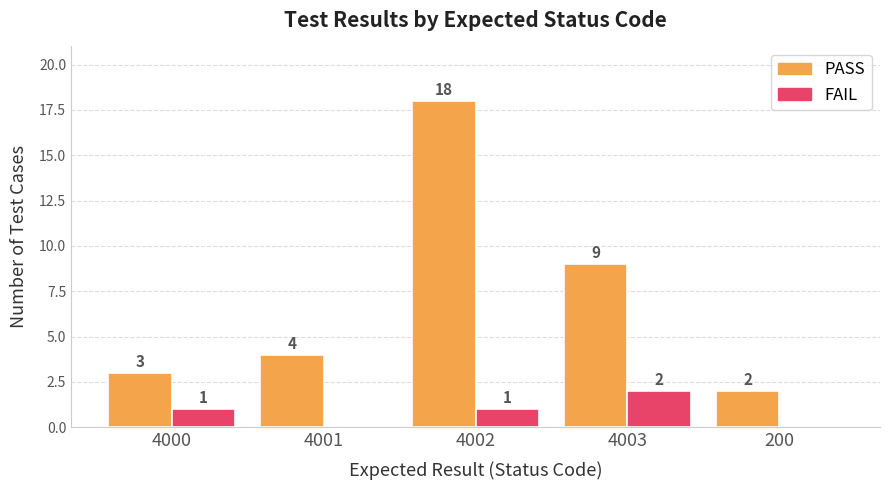

What is the difference between the FAIL values at 4002 and 4001?

1